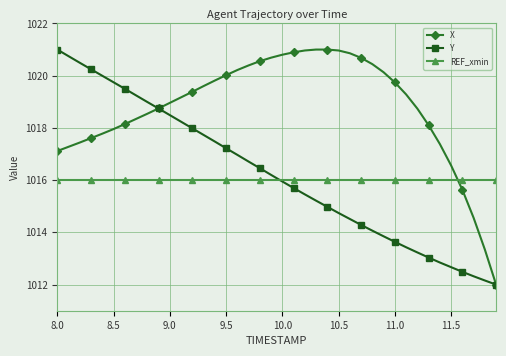

What is the highest value of the Y series?

1021.0